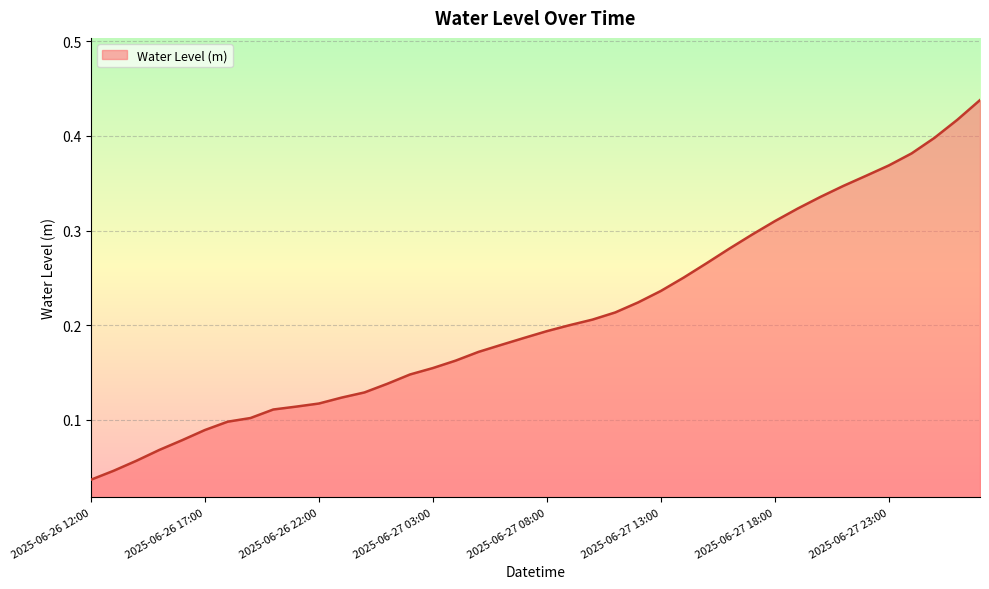

Does the chart display data point markers on the line(s)?

No